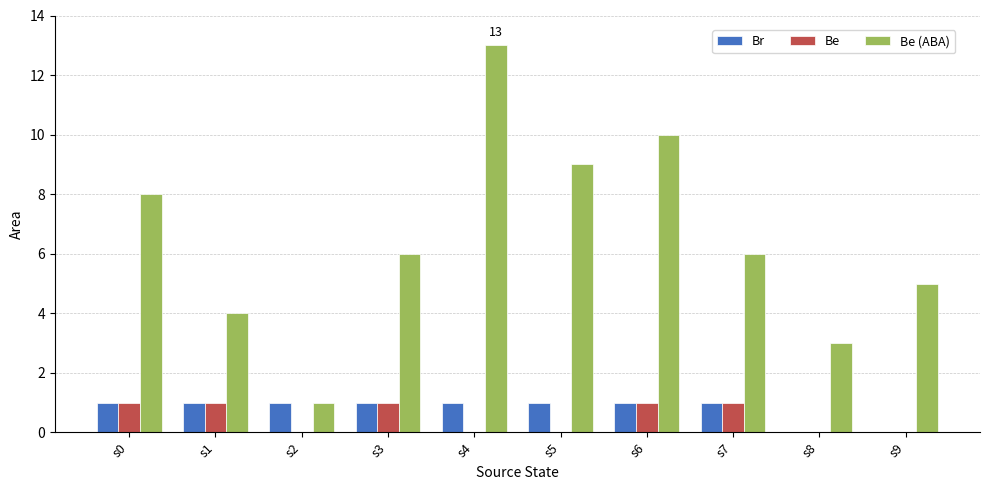

The value of Br at s7 is 1. True or false?

True